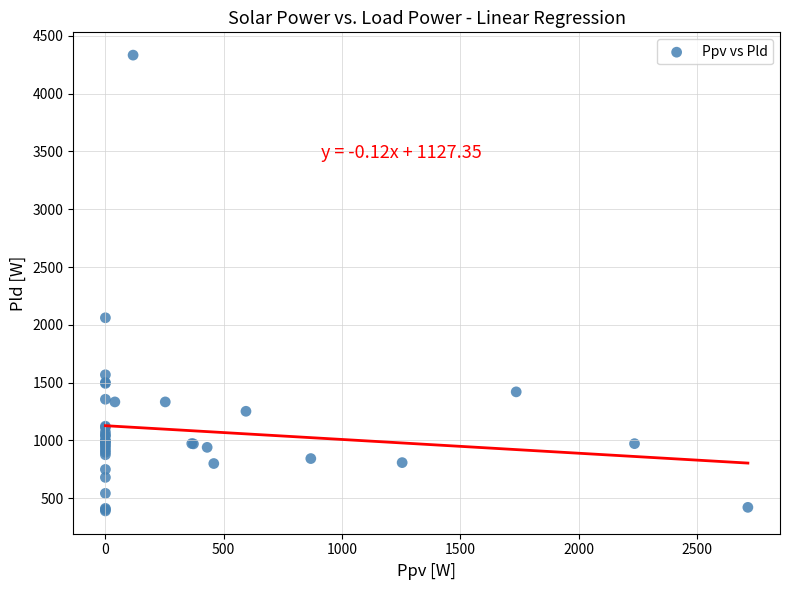

What Y value in the scatter plot is closest to 2361?

2061